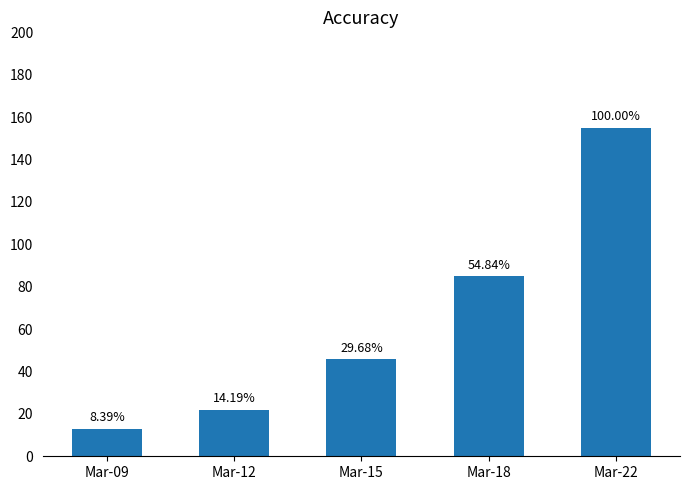

How many bars are there in total?

5